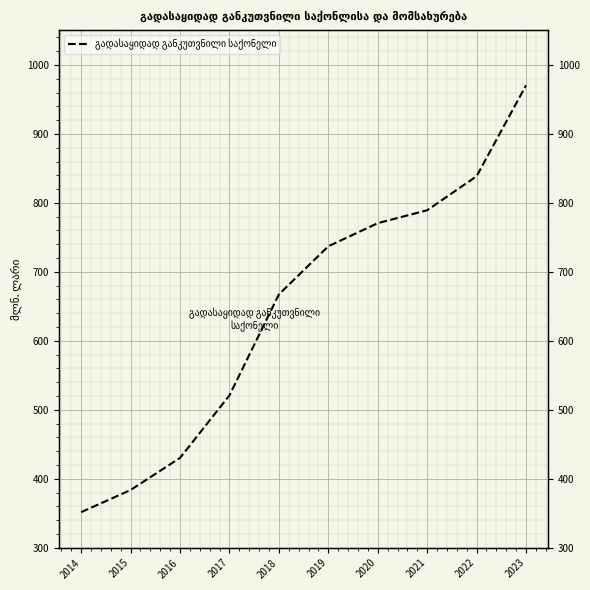

What is the approximate value at 2023?

970.5